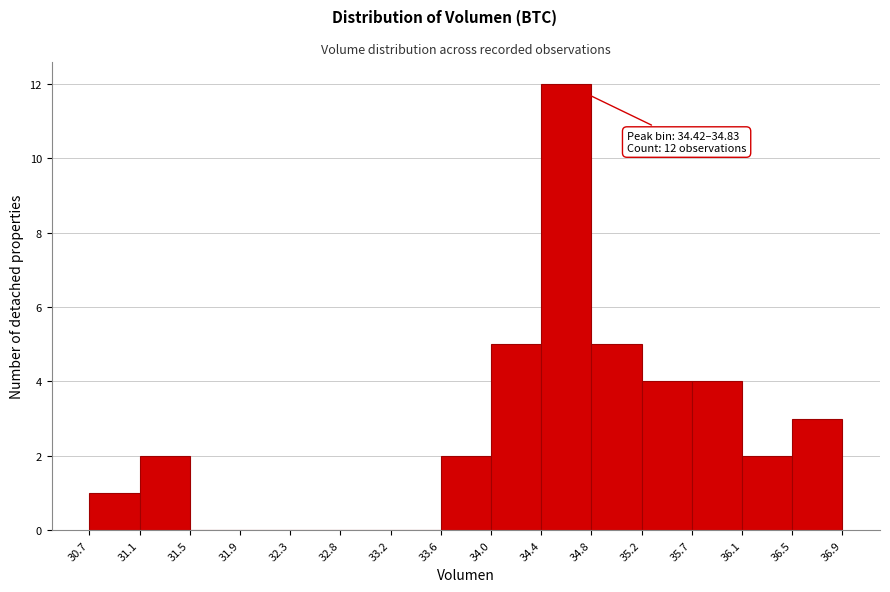

Which range on the x-axis has the tallest bar?

34.4 to 34.8